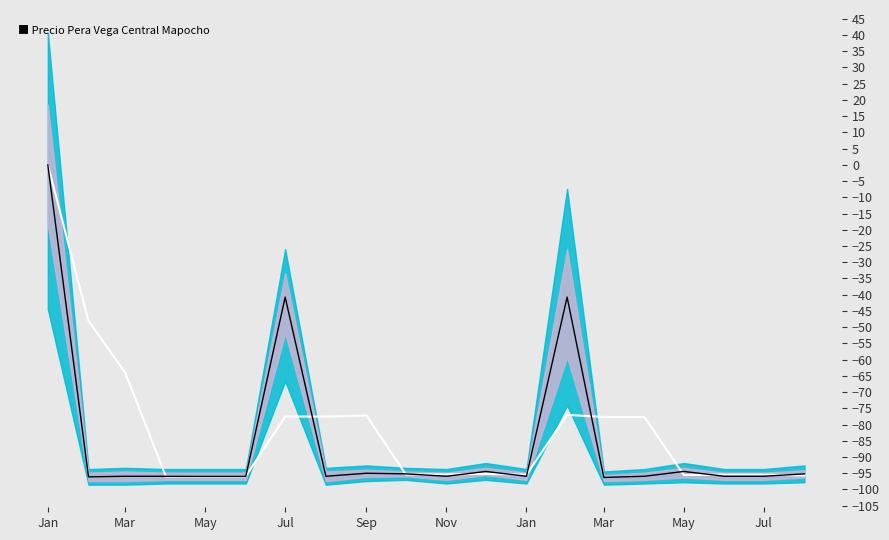

What is the average value of the MA series?

-81.4